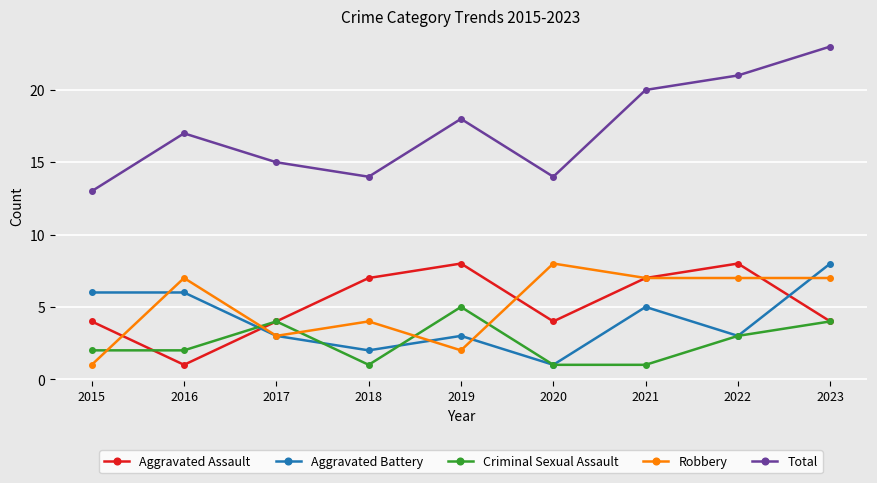

Reading left to right, extract all data points from this chart.

Aggravated Assault: 4	1	4	7	8	4	7	8	4
Aggravated Battery: 6	6	3	2	3	1	5	3	8
Criminal Sexual Assault: 2	2	4	1	5	1	1	3	4
Robbery: 1	7	3	4	2	8	7	7	7
Total: 13	17	15	14	18	14	20	21	23